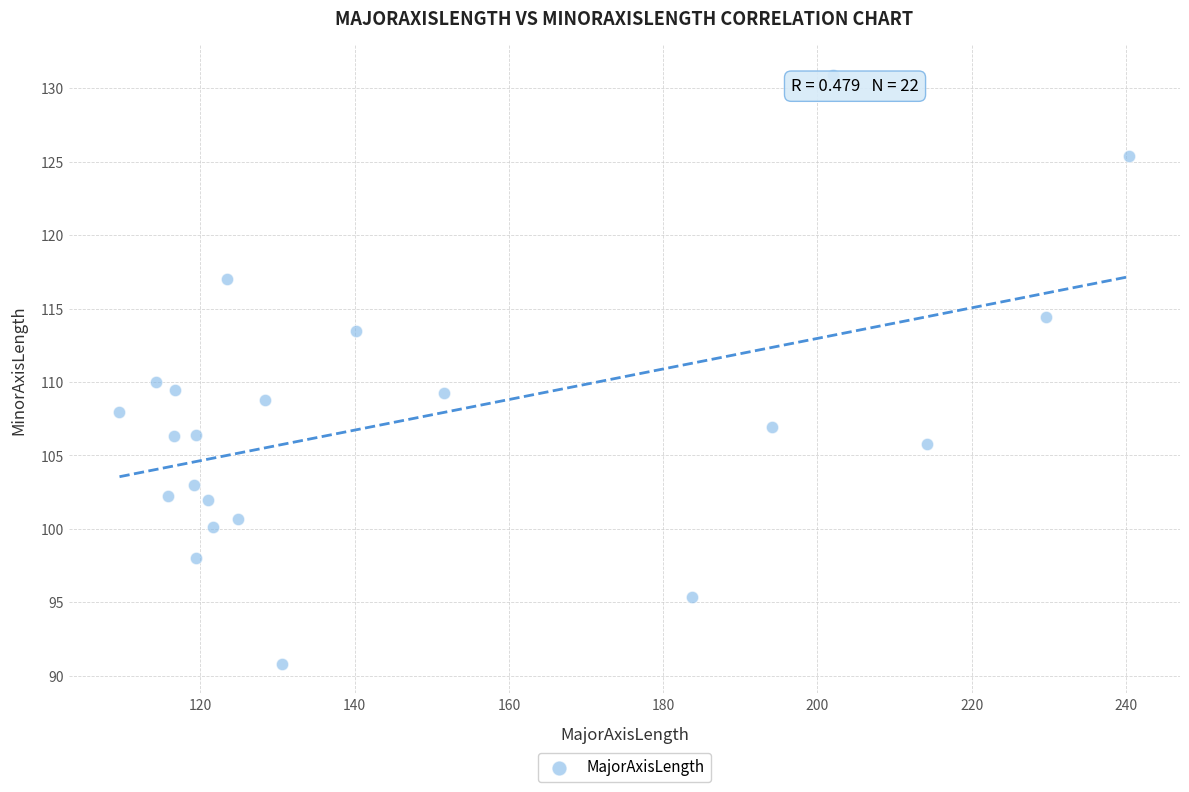

What is the range of X values (max minus min)?

130.9